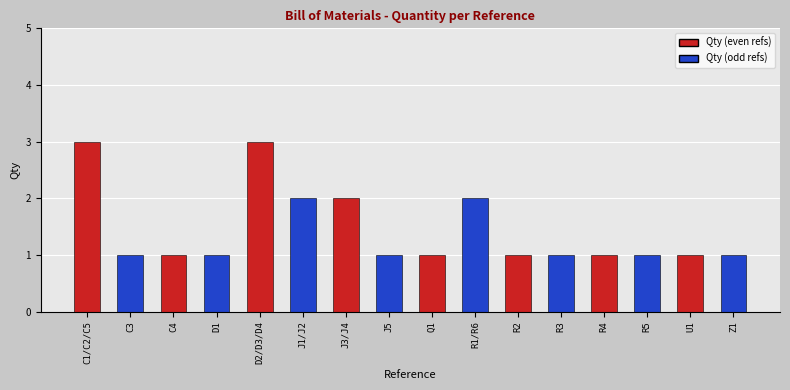

What is the sum of the values at R5 and R2?

2